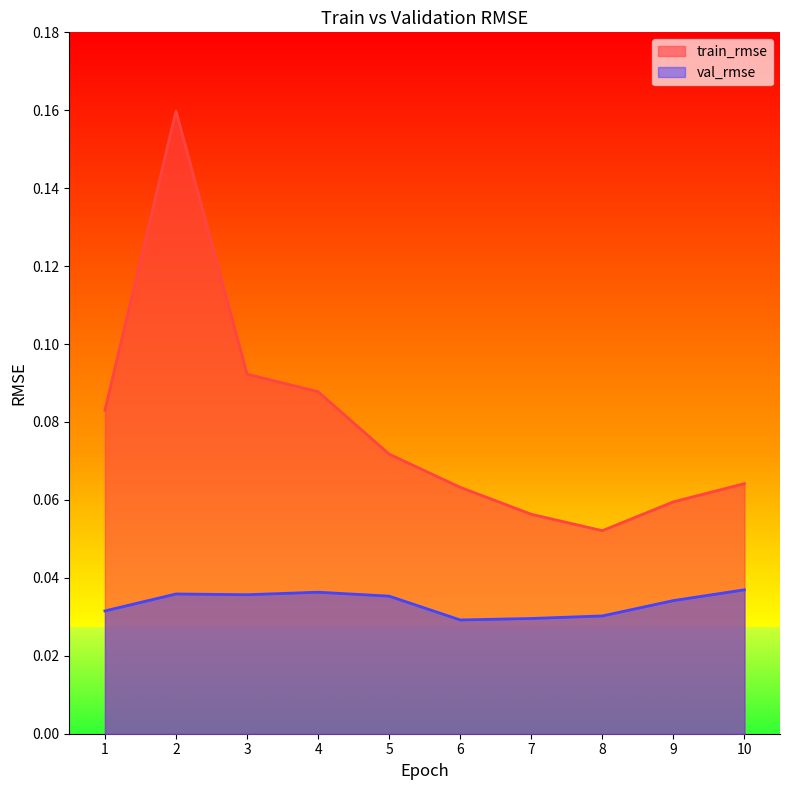

How many train_rmse values are between 0 and 1?

10